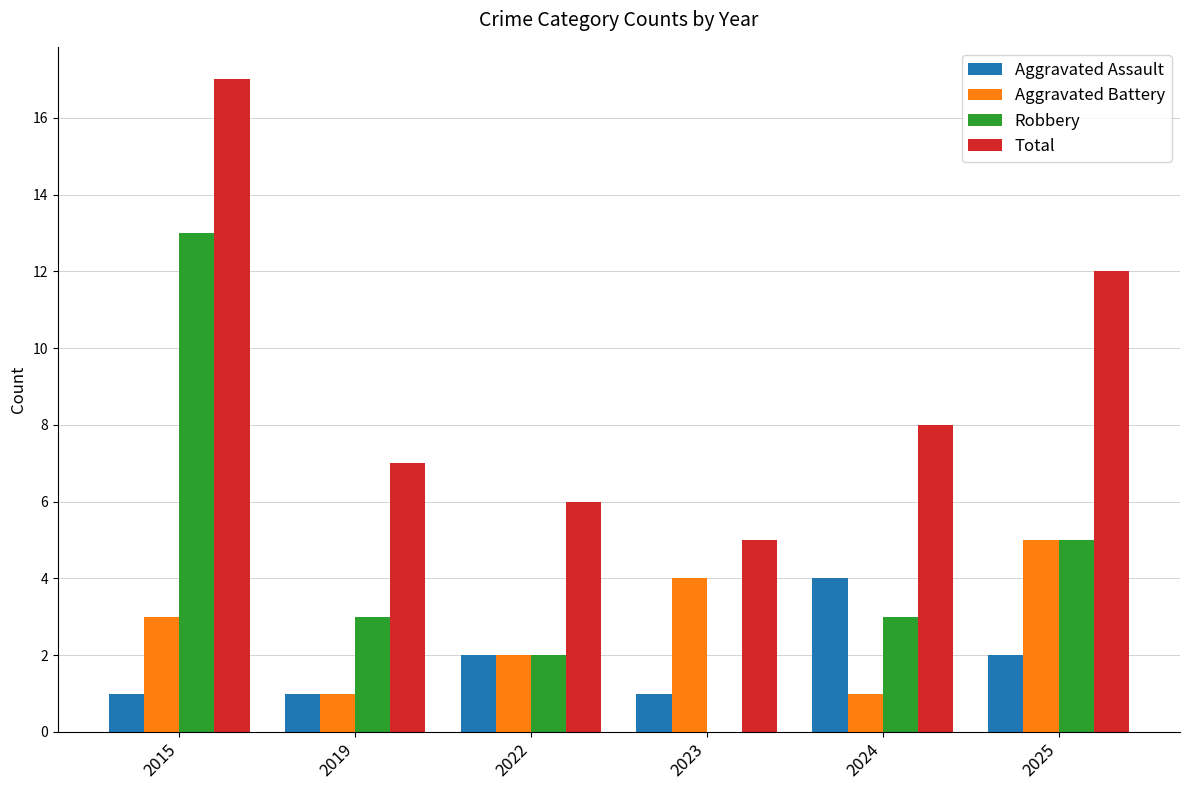

Between 2022 and 2025, which series saw the biggest shift?

Total